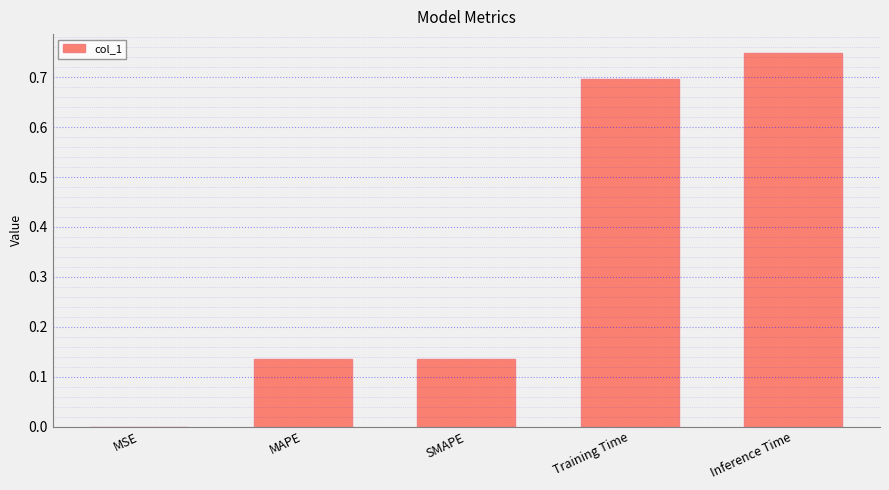

Which category has the highest value across all series?

Inference Time